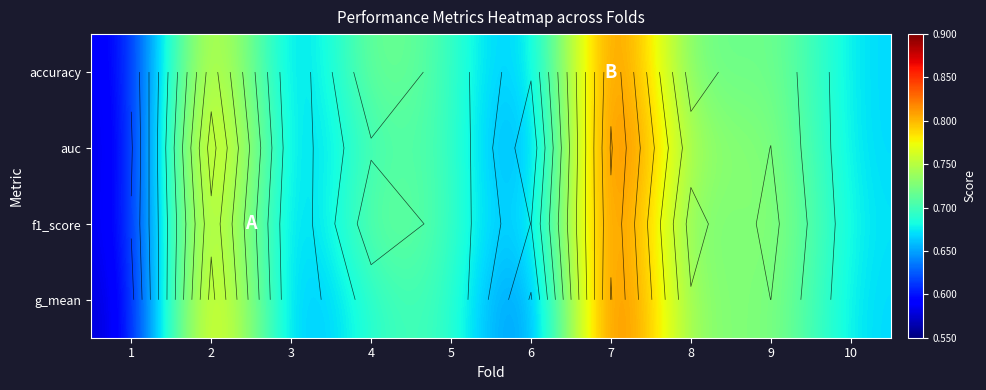

What is the approximate value of auc at 10?

0.7